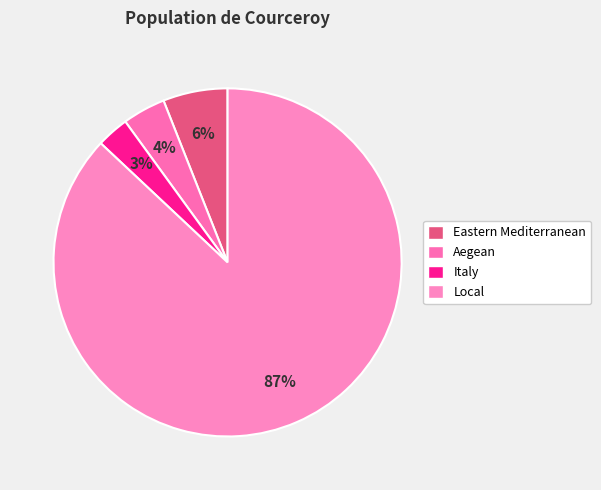

Count the number of slices in the pie.

4